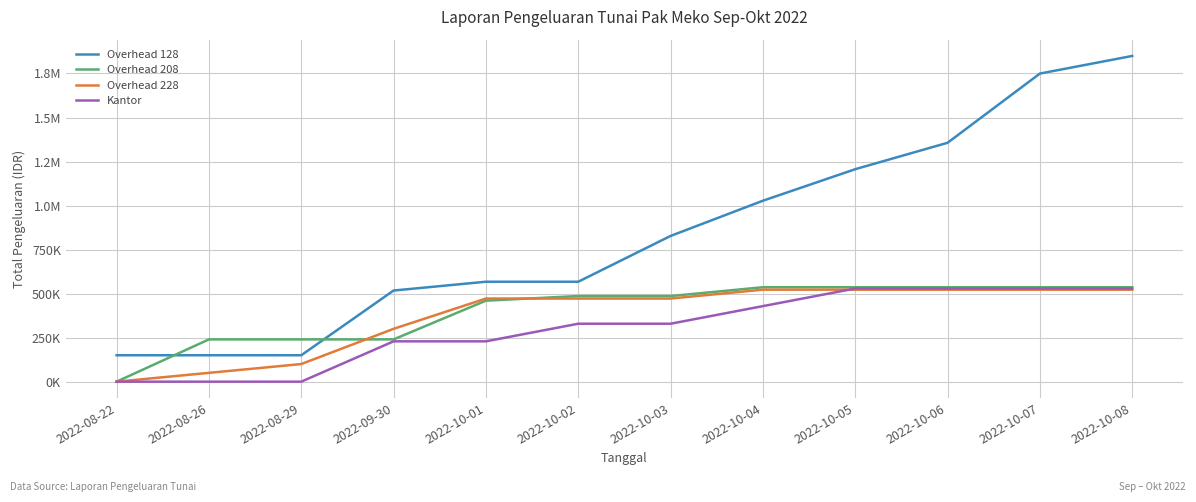

What are all the series names shown in the legend?

Overhead 128, Overhead 208, Overhead 228, Kantor